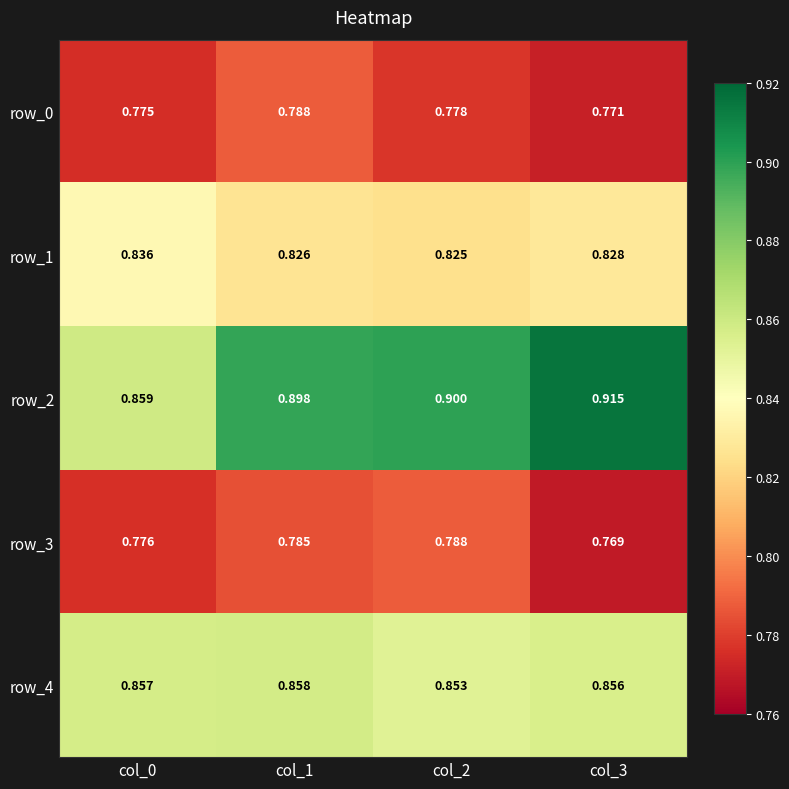

What is the lowest value of the row_4 series?

0.9